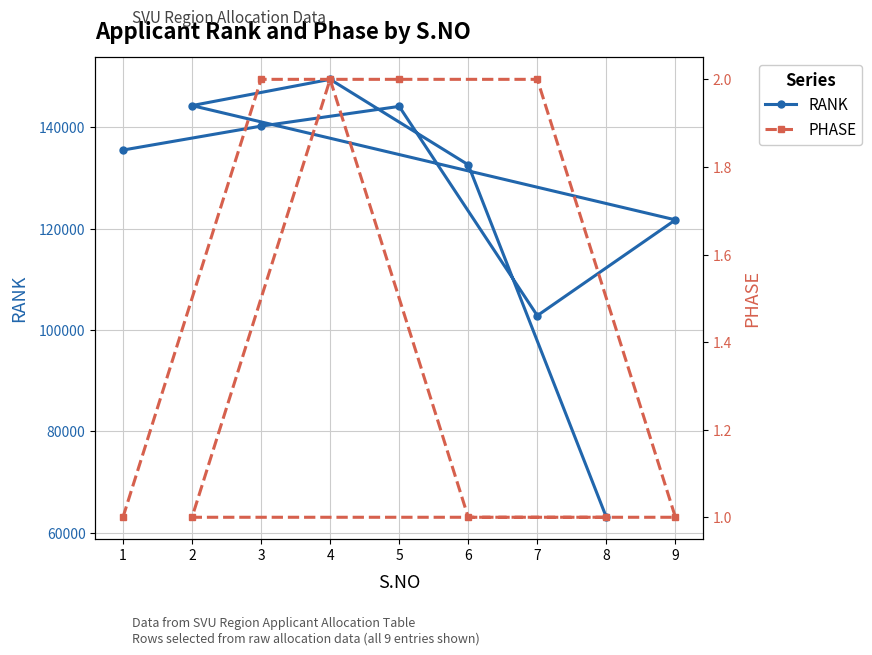

Is this an area chart (filled region under the line)?

No